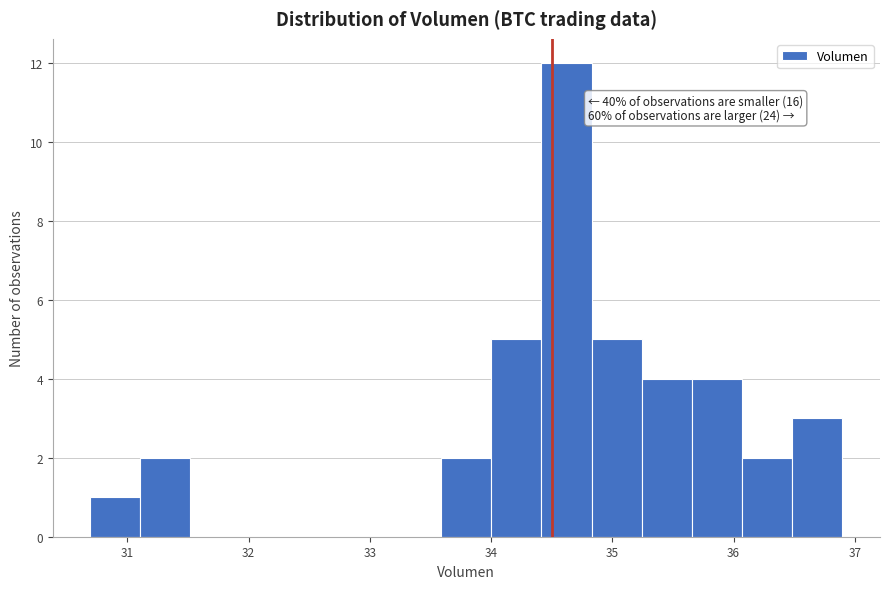

Over which range of the x-axis is the bar tallest?

34.4 to 34.8